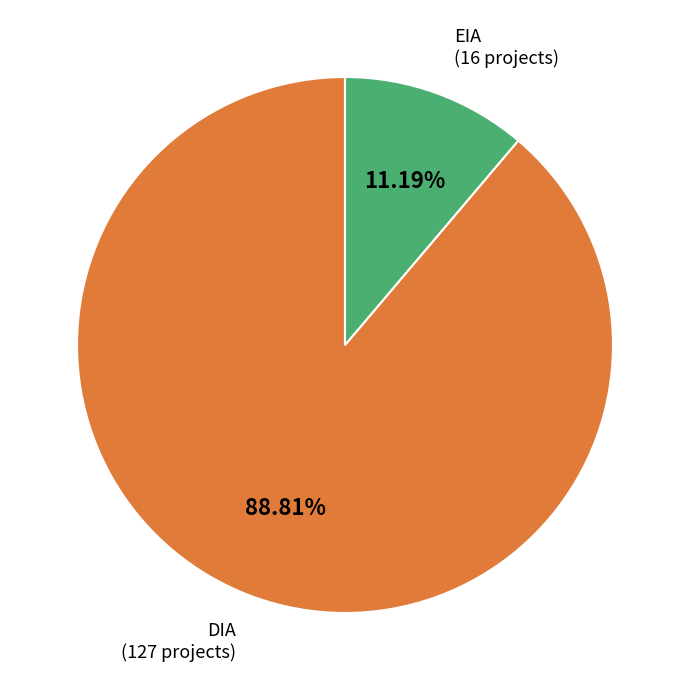

To the nearest percent, what is the combined percentage of DIA and EIA?

100%